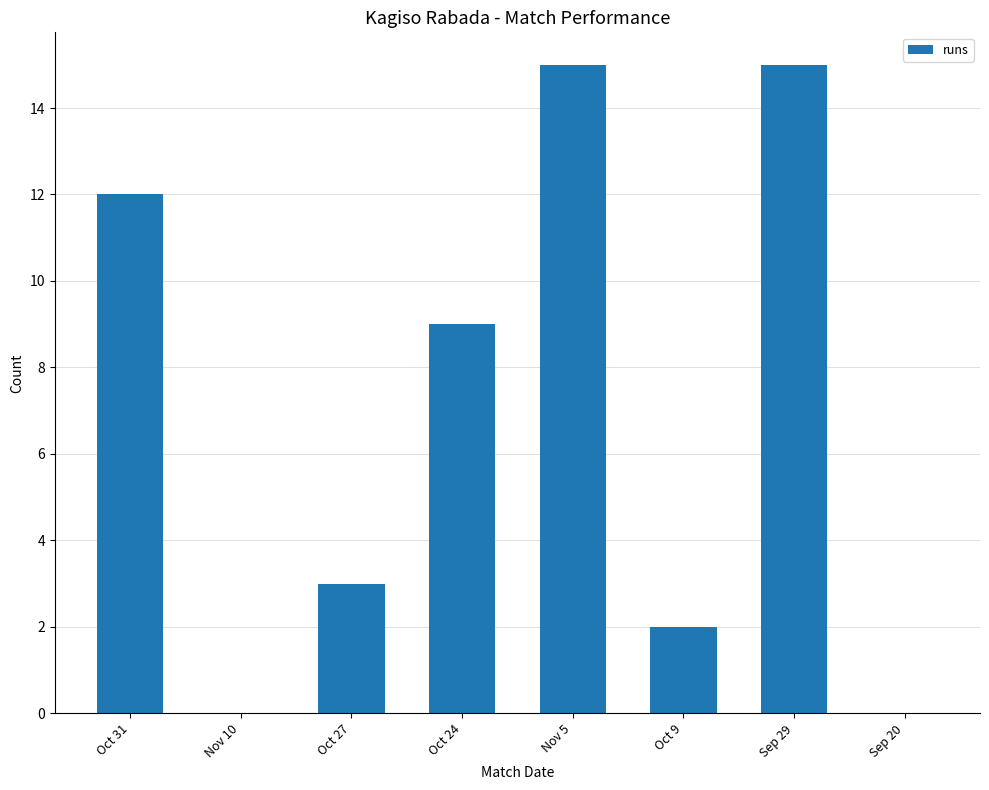

What is the sum of the values at Nov 5 and Oct 27?

18